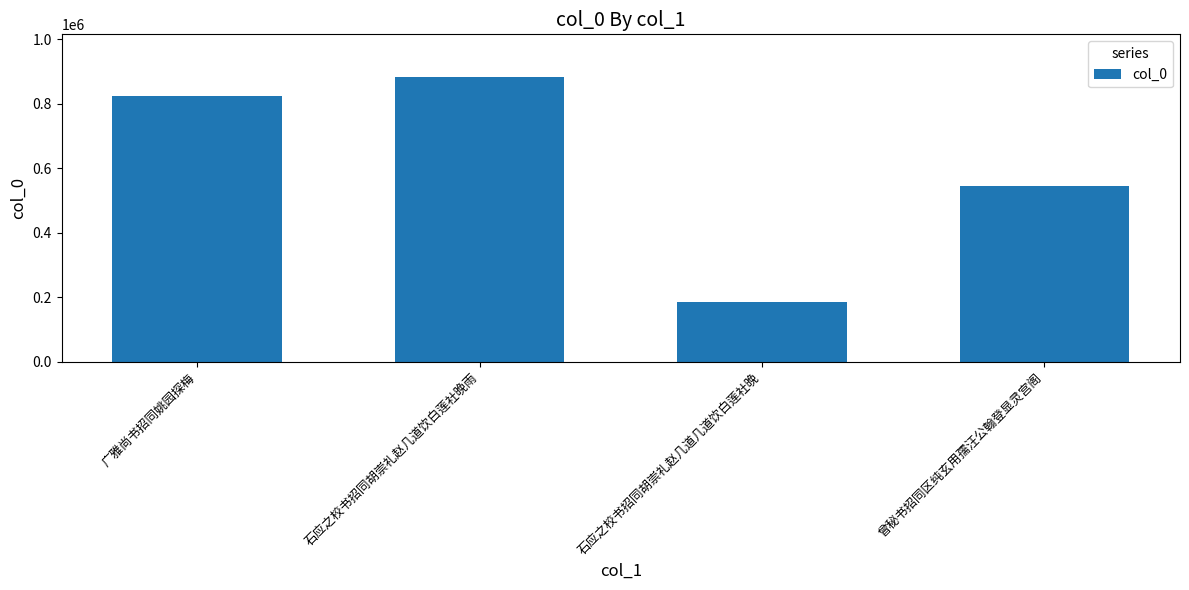

How many series are shown in this chart?

1